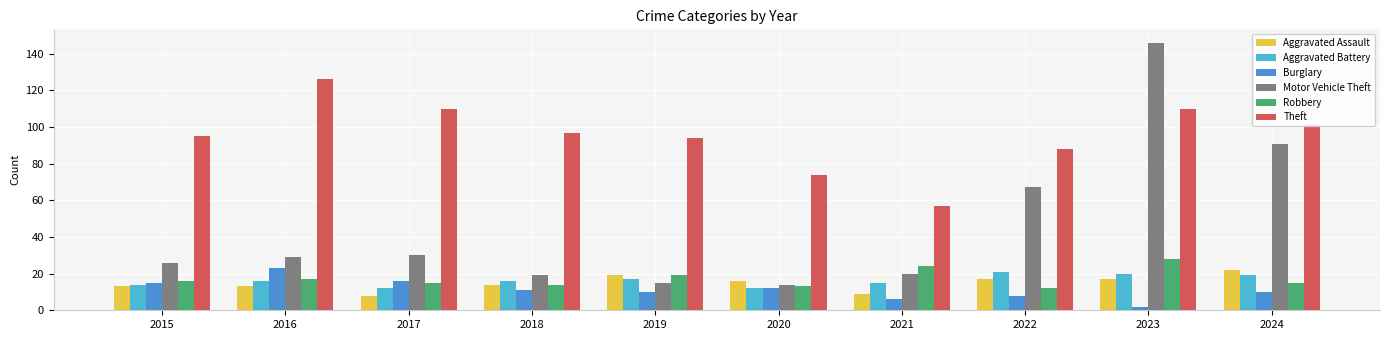

Which series has the widest spread of values?

Motor Vehicle Theft